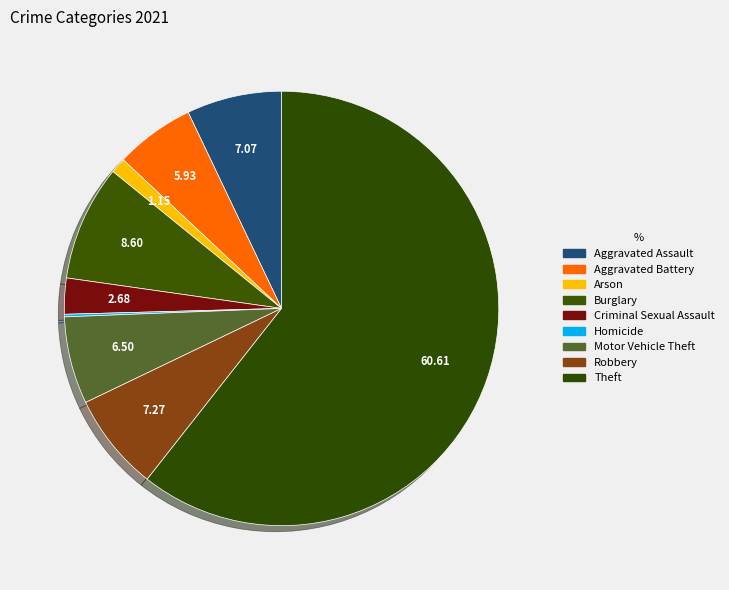

Count the number of slices in the pie.

9